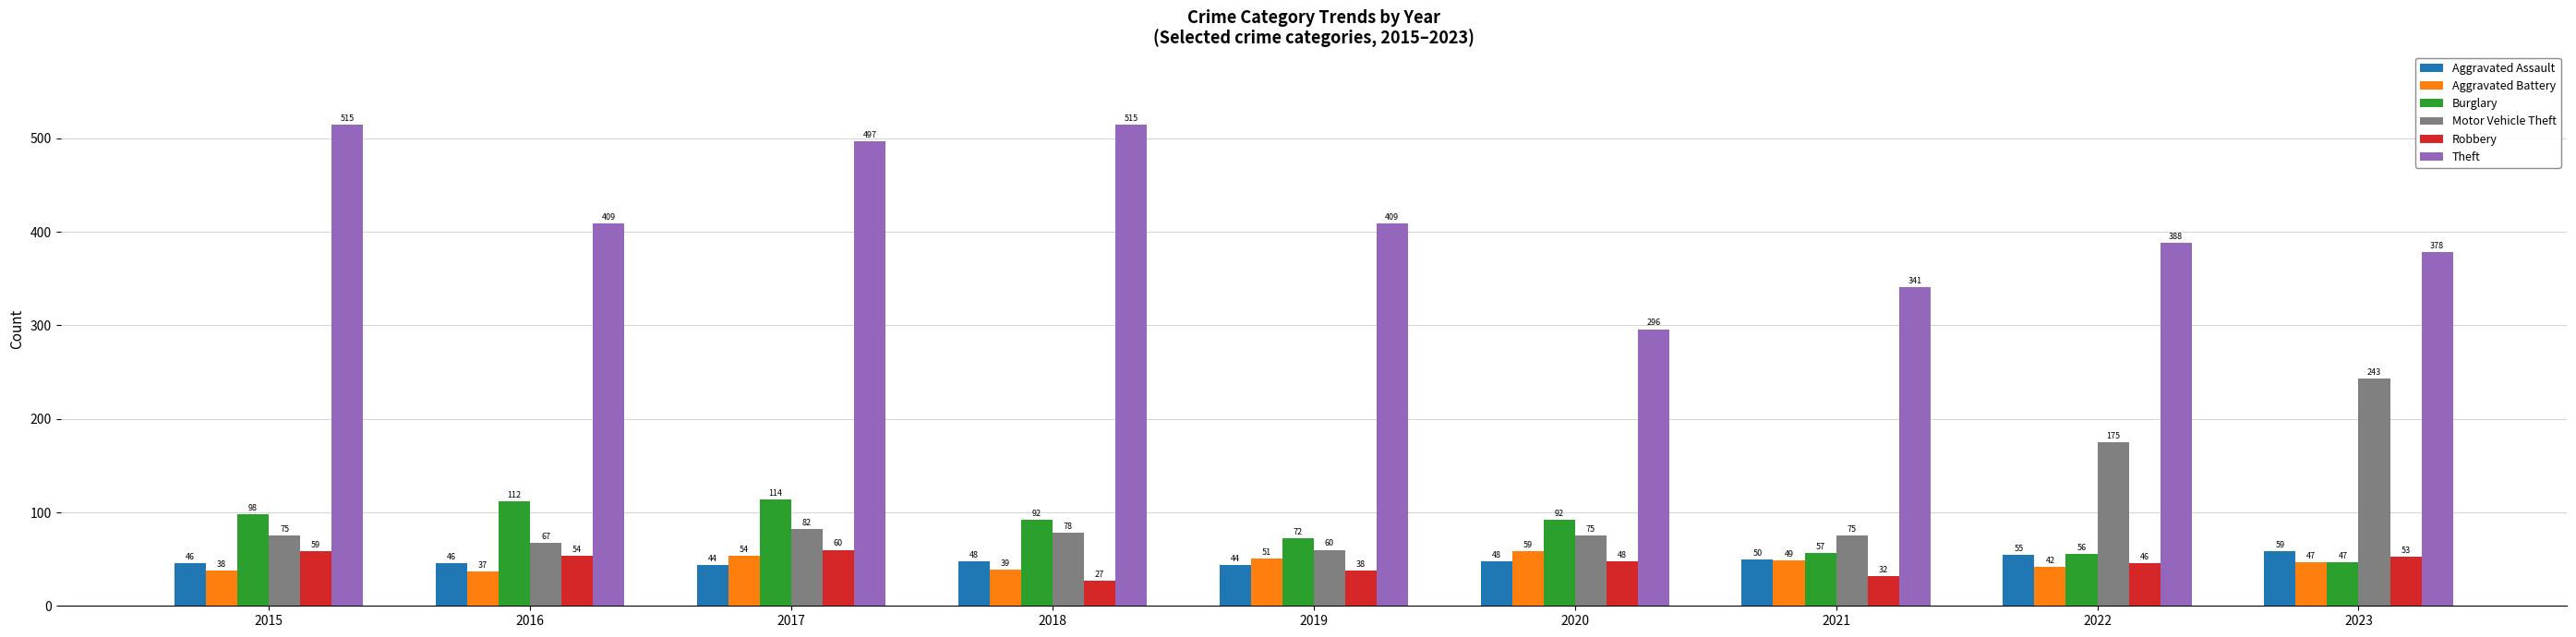

What is the average value of the Theft series?

416